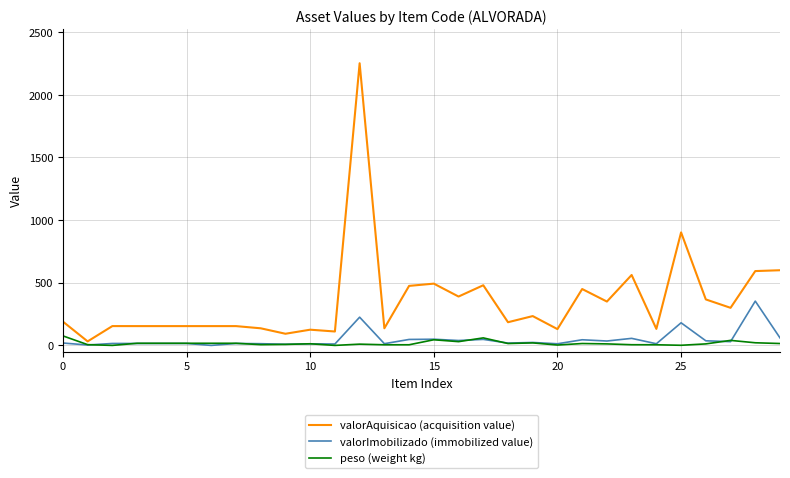

Rank the series by their maximum value, from lowest to highest.

peso (weight kg), valorImobilizado (immobilized value), valorAquisicao (acquisition value)